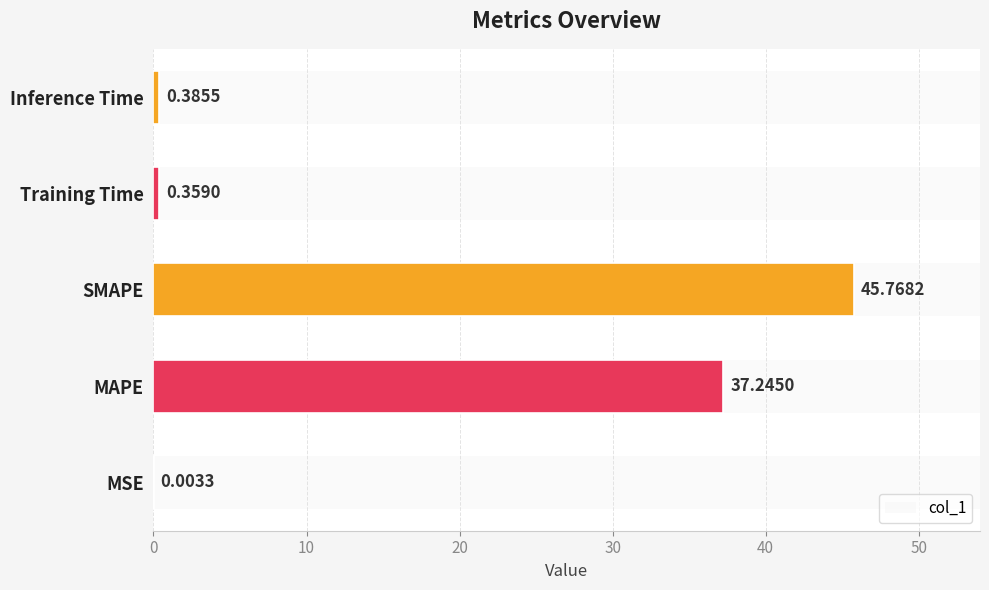

What is the change in value from SMAPE to Inference Time?

-45.4